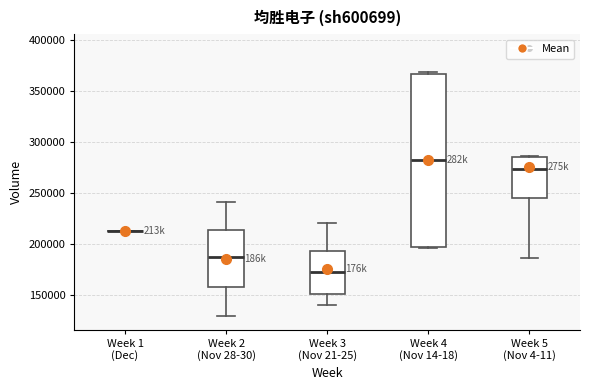

Reading left to right, transcribe this box plot: for each box, give where its median line is, the range the box spans, and where its two whiskers end, as read against the y-axis. The values are not printed on the chart, so give them approximately, as read against the axis.

Week 1 (Dec): box collapsed to a line at 215000, whiskers 215000 to 215000
Week 2 (Nov 28-30): median 185000, box 160000 to 215000, whiskers 130000 to 240000
Week 3 (Nov 21-25): median 175000, box 150000 to 195000, whiskers 140000 to 220000
Week 4 (Nov 14-18): median 285000, box 200000 to 365000, whiskers 195000 to 370000
Week 5 (Nov 4-11): median 275000, box 245000 to 285000, whiskers 185000 to 285000